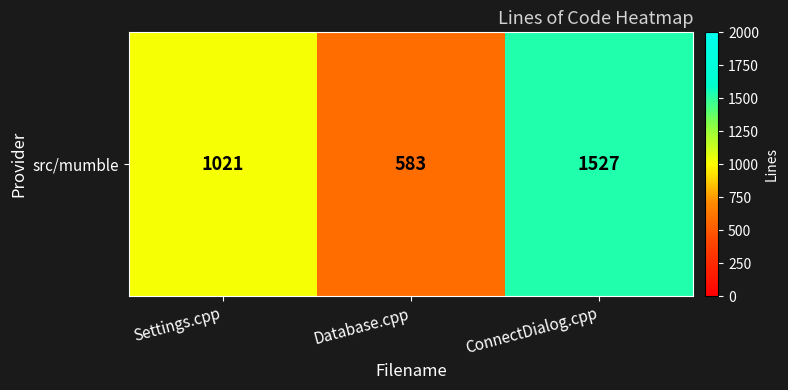

List the labels in order of value, smallest first.

Database.cpp, Settings.cpp, ConnectDialog.cpp